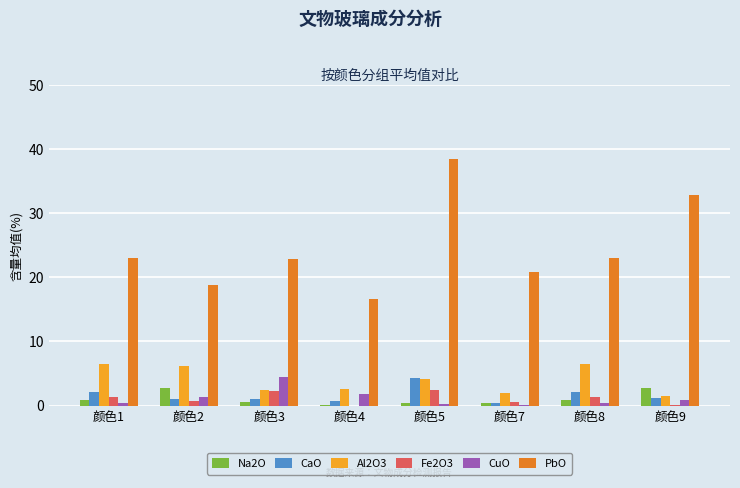

What is the average value of the CaO series?

1.6